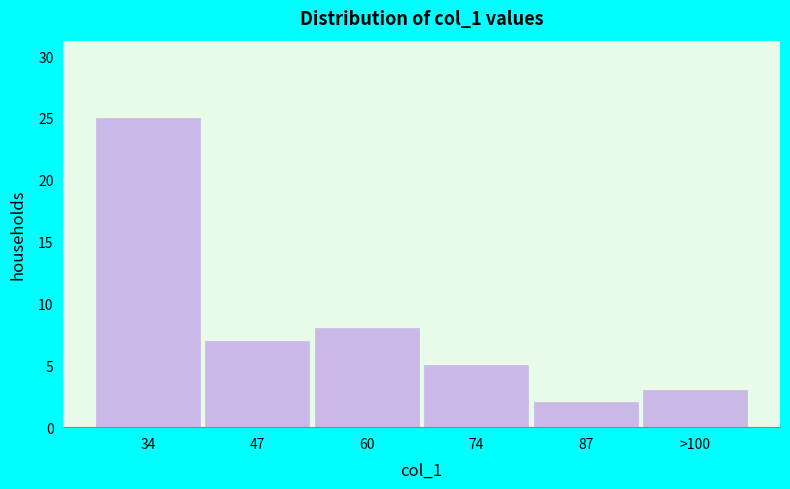

Reading left to right, what are all the values shown in this chart?

25	7	8	5	2	3